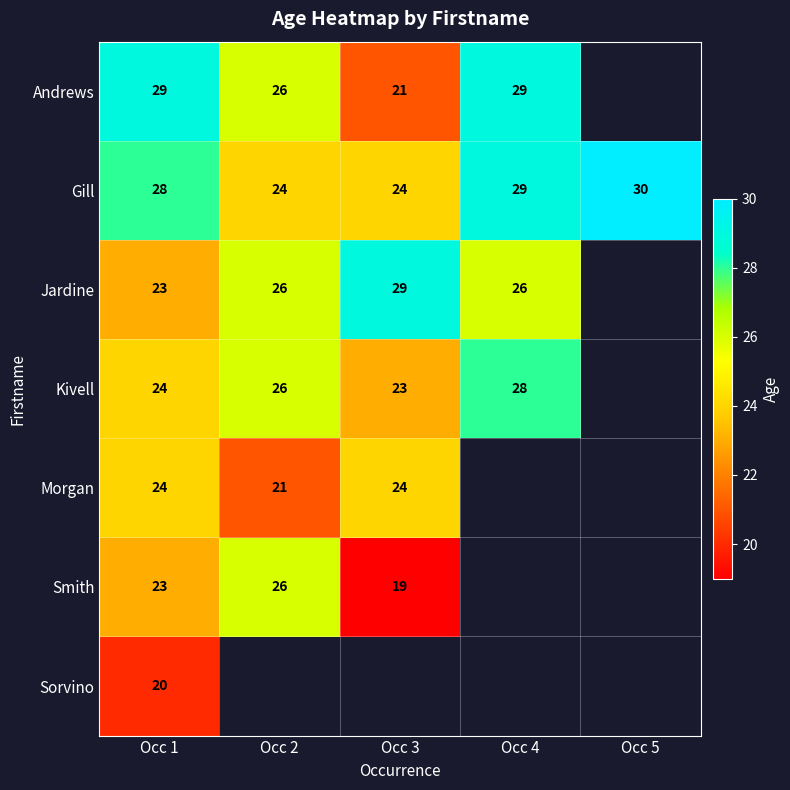

What is the highest value of the Gill series?

30